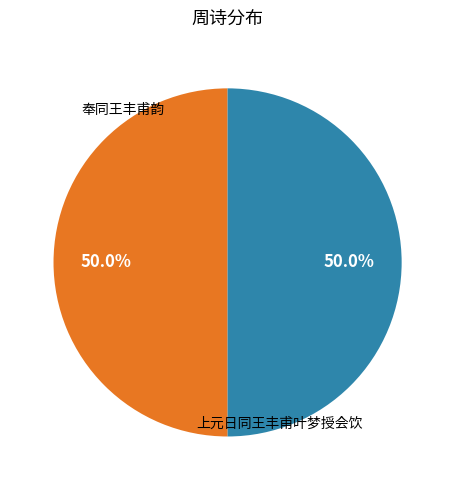

To the nearest percent, what is the average slice percentage?

50%